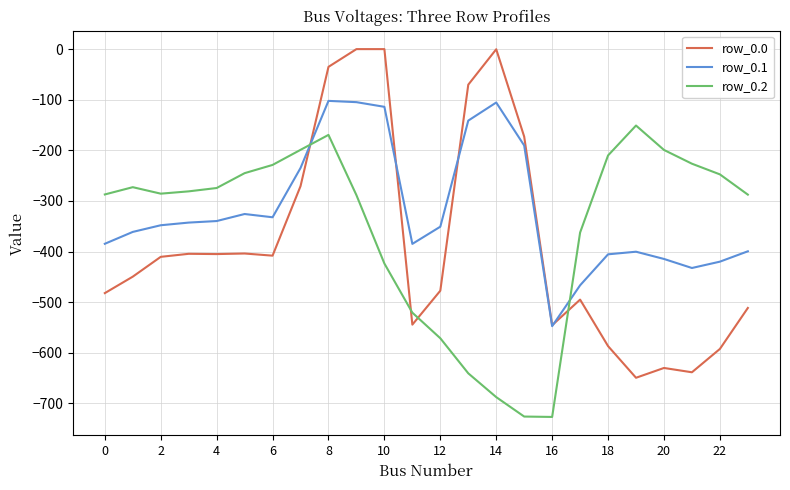

Which series has the largest total across all categories?

row_0.1